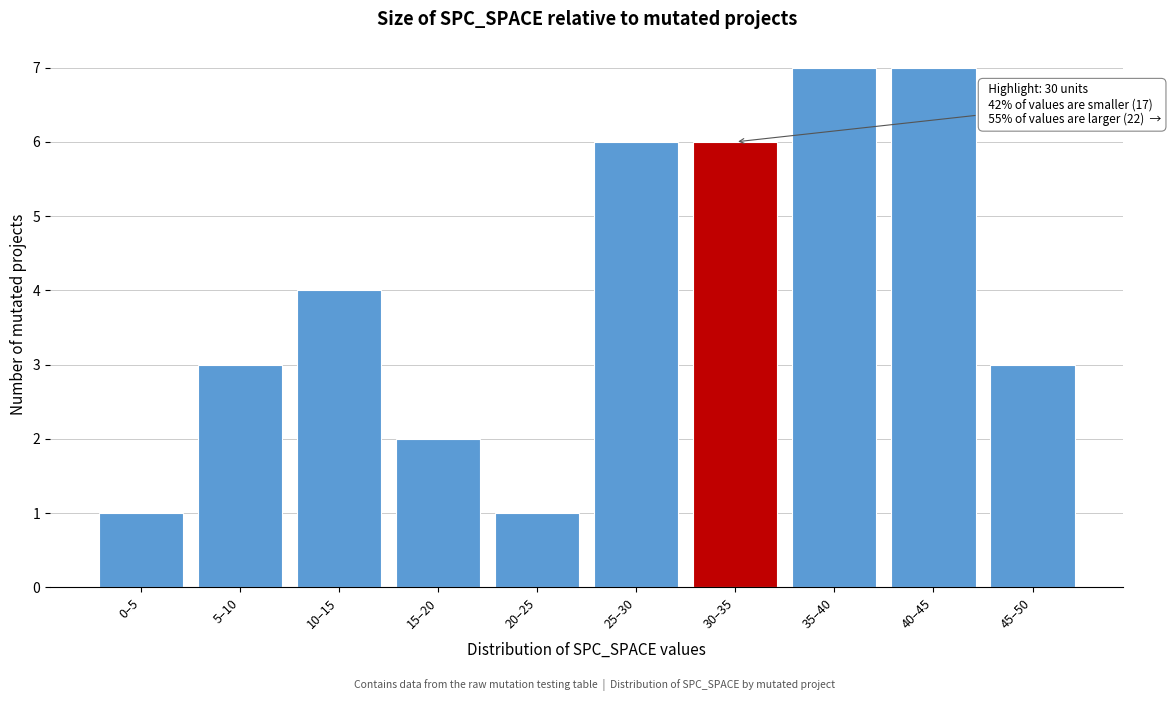

Reading left to right, transcribe all the data shown in this chart.

1	3	4	2	1	6	6	7	7	3